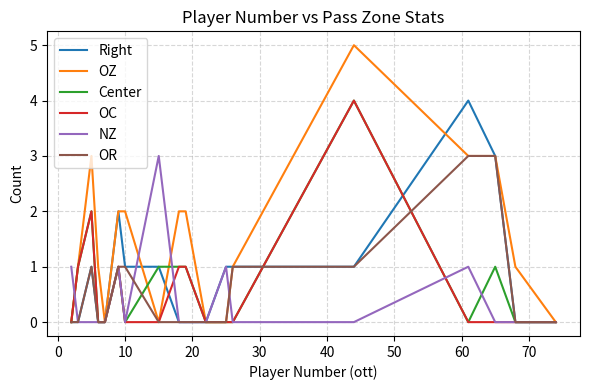

What are all the series names shown in the legend?

Right, OZ, Center, OC, NZ, OR